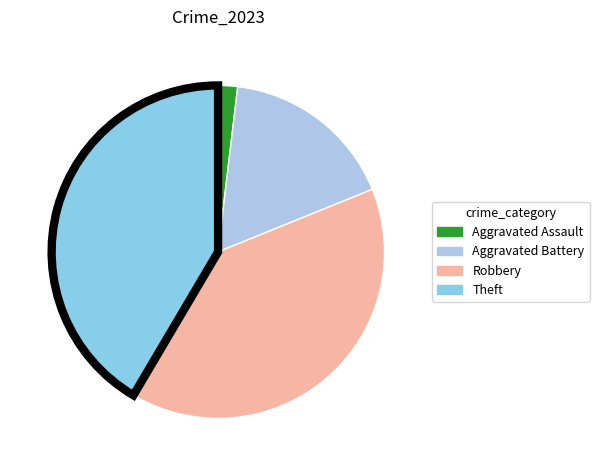

What portion of the pie excludes Aggravated Battery?

83.0%